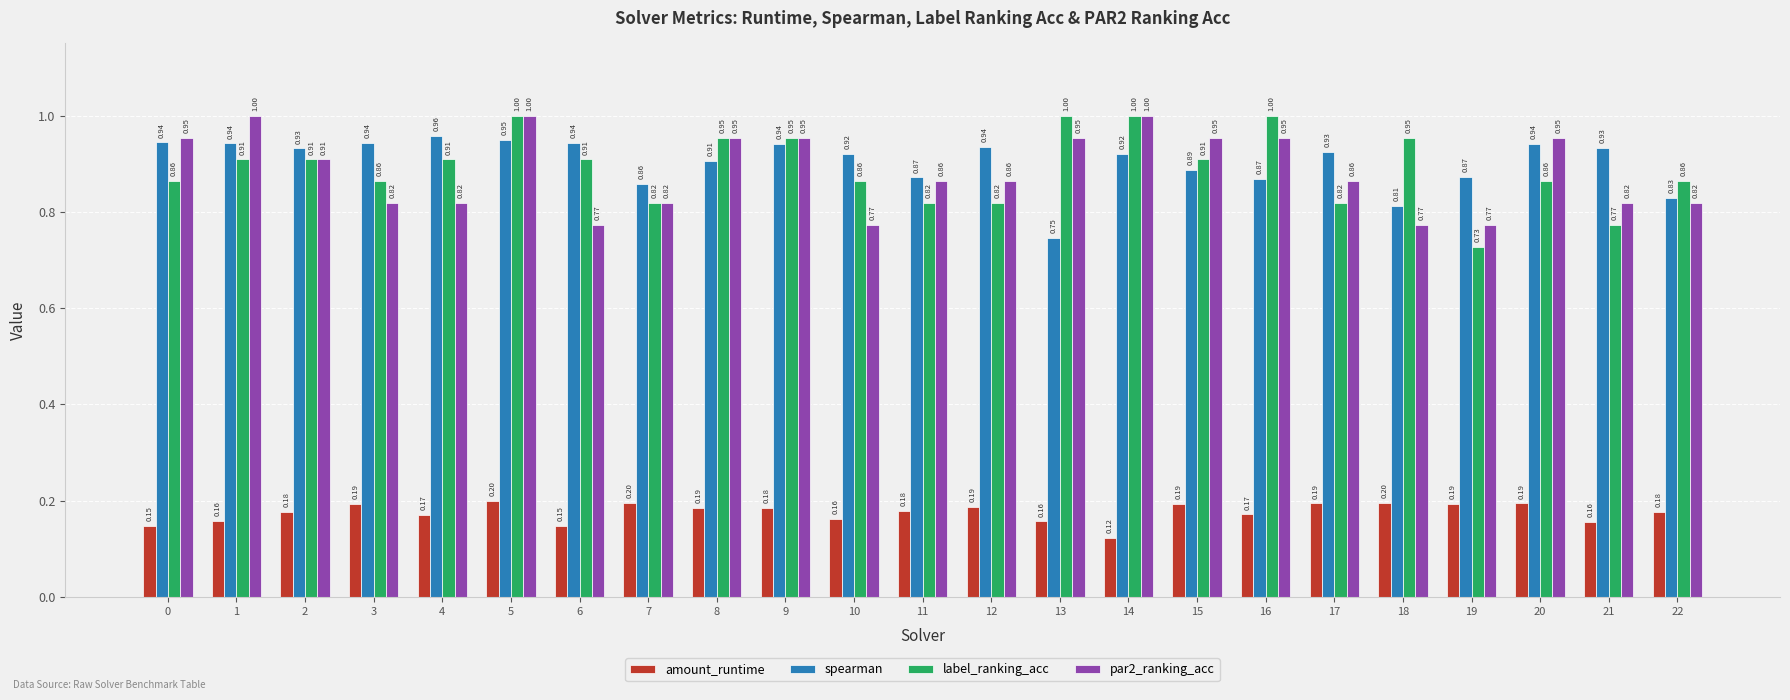

What is the difference between the maximum and minimum values in the label_ranking_acc series?

0.3